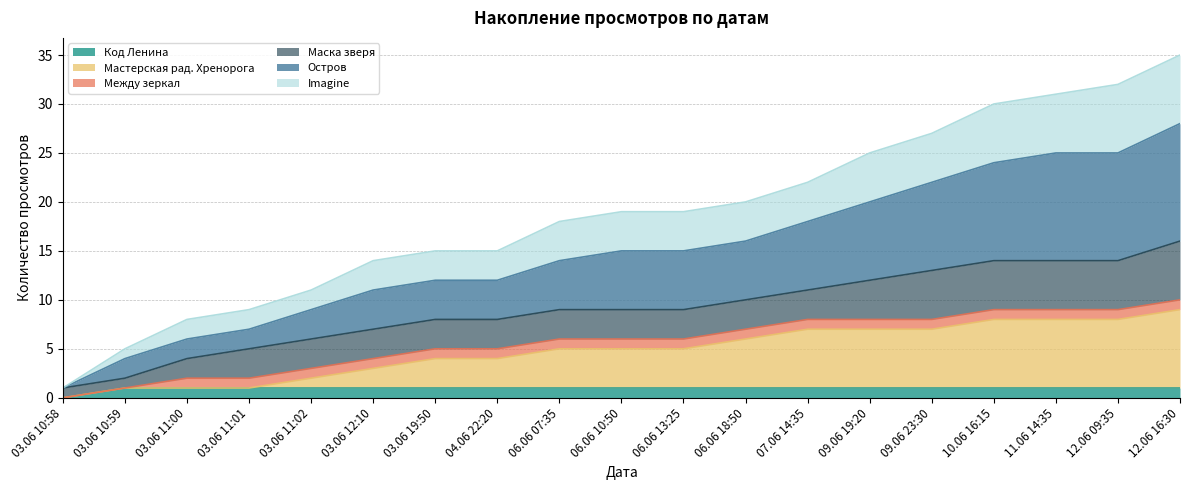

Between 12.06 09:35 and 07.06 14:35, which is larger?

12.06 09:35